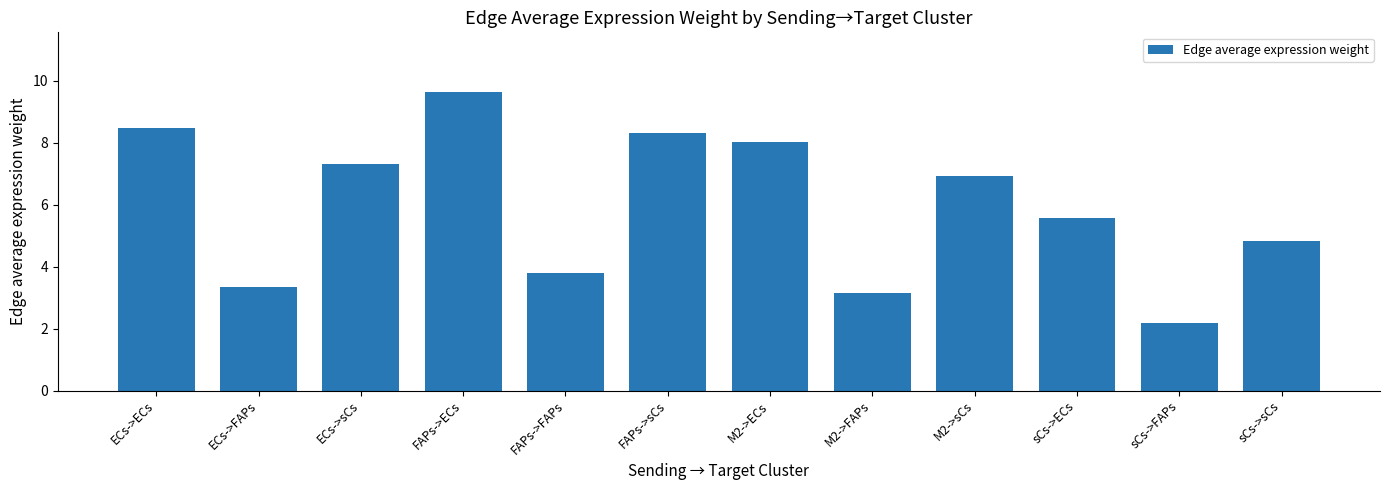

Rank the categories by value from highest to lowest.

FAPs->ECs, ECs->ECs, FAPs->sCs, M2->ECs, ECs->sCs, M2->sCs, sCs->ECs, sCs->sCs, FAPs->FAPs, ECs->FAPs, M2->FAPs, sCs->FAPs